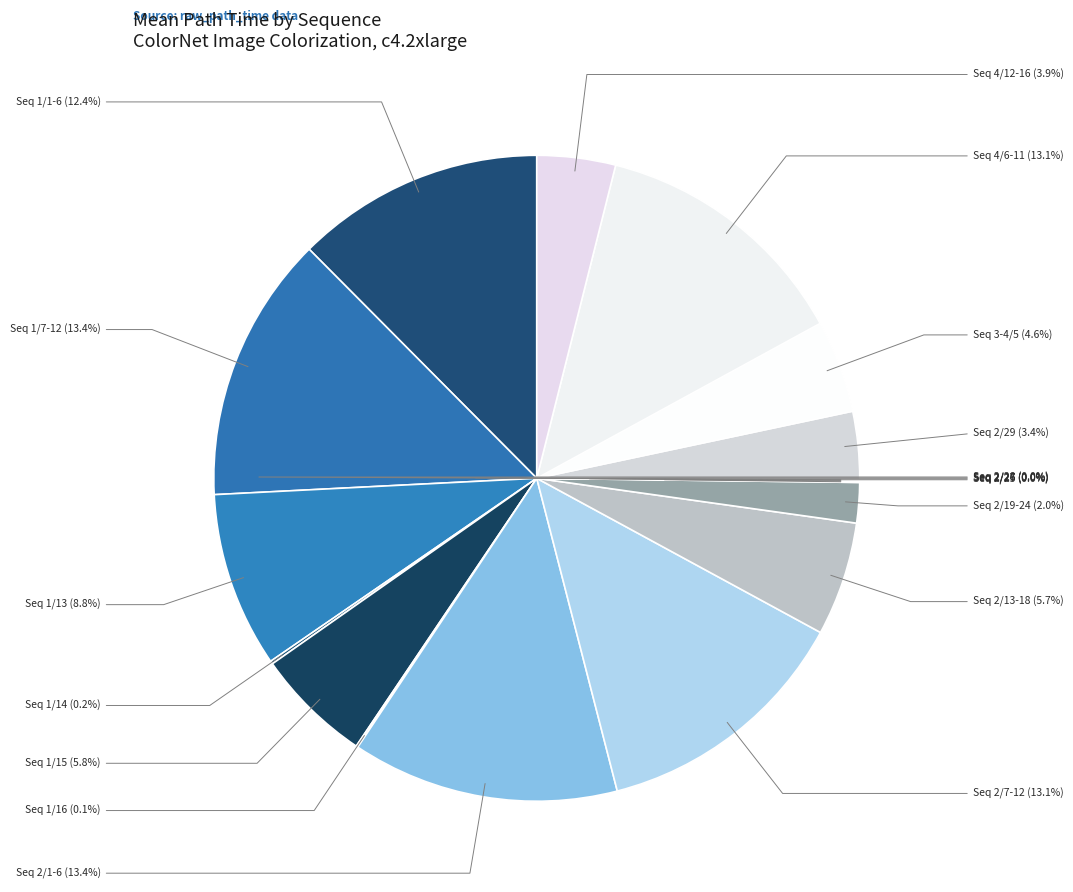

Is there any slice that represents more than half of the pie?

No